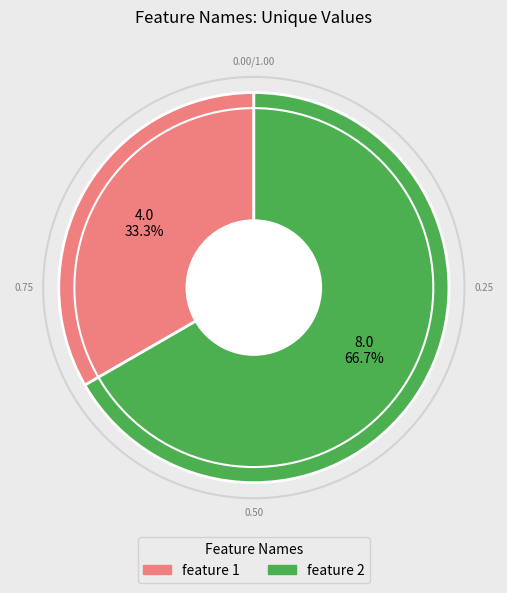

Approximately how many times larger is the value at feature 1 compared to feature 2?

0.5